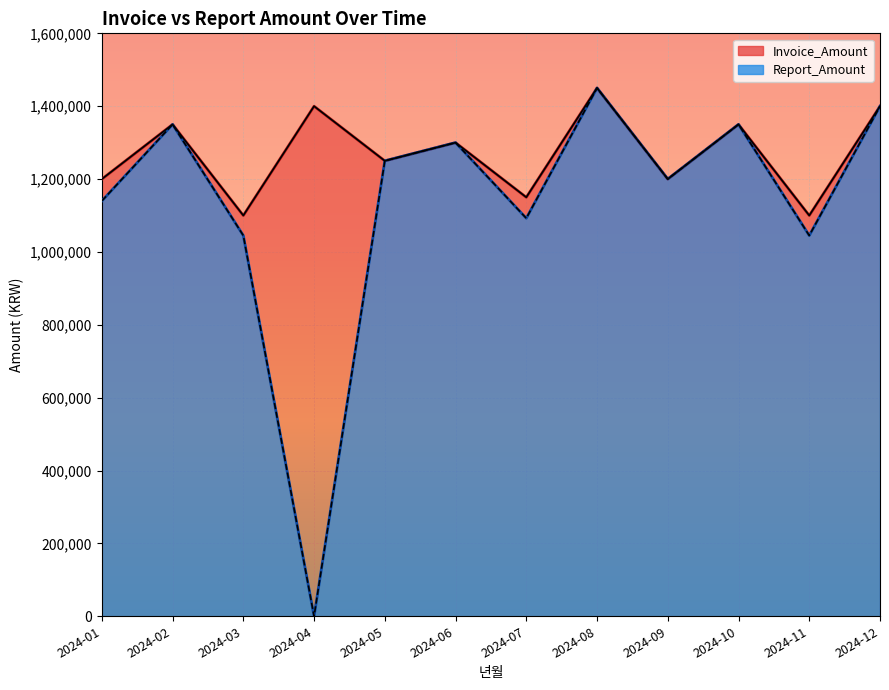

True or false: Invoice_Amount has a value of 1200000 at 2024-01.

True